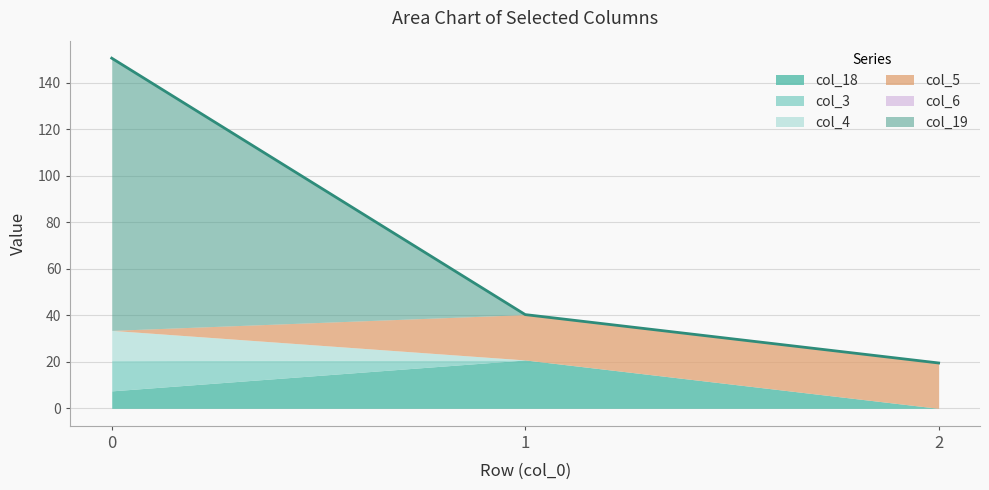

Which series has the largest total across all categories?

col_19